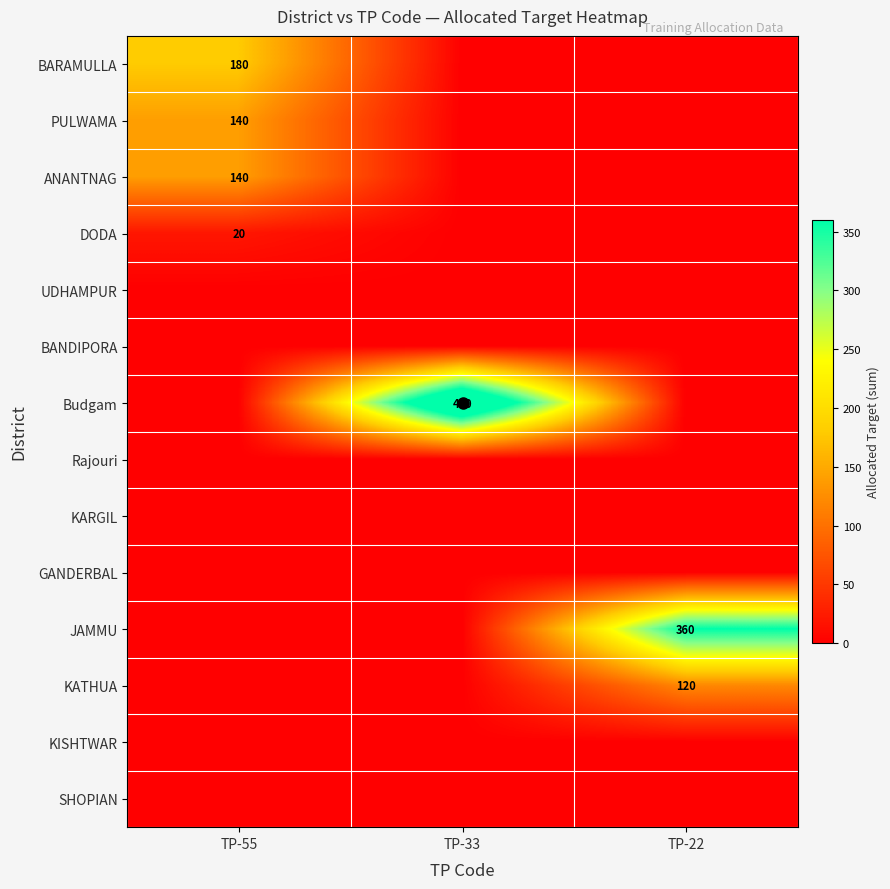

Where is Rajouri nearest to the value 0?

TP-55